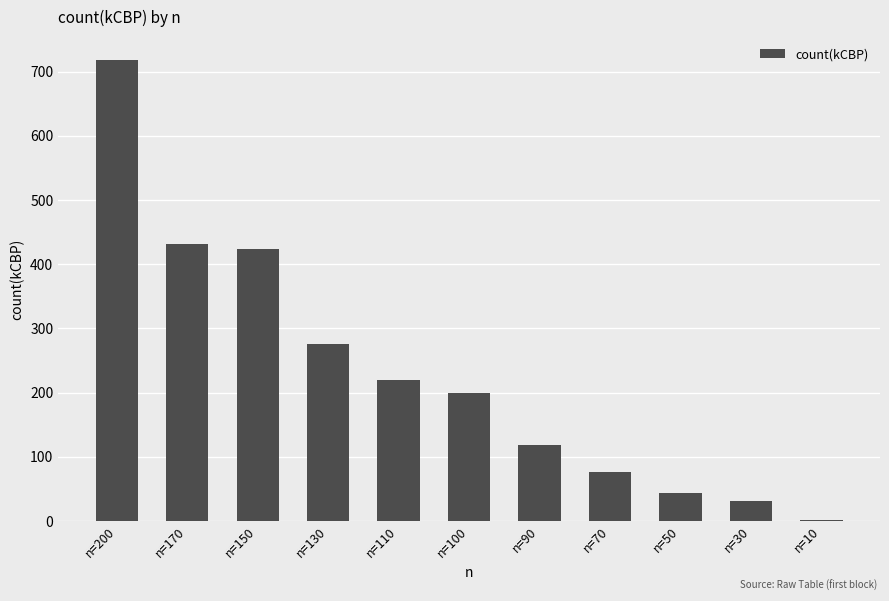

Does the chart contain stacked bars?

No